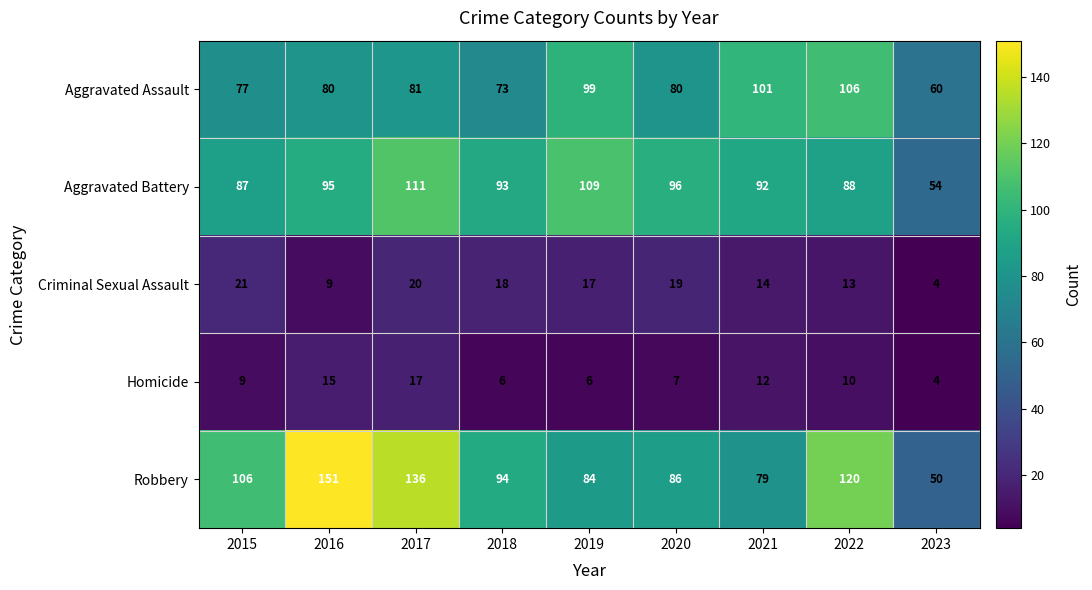

Which category has the highest value across all series?

2016